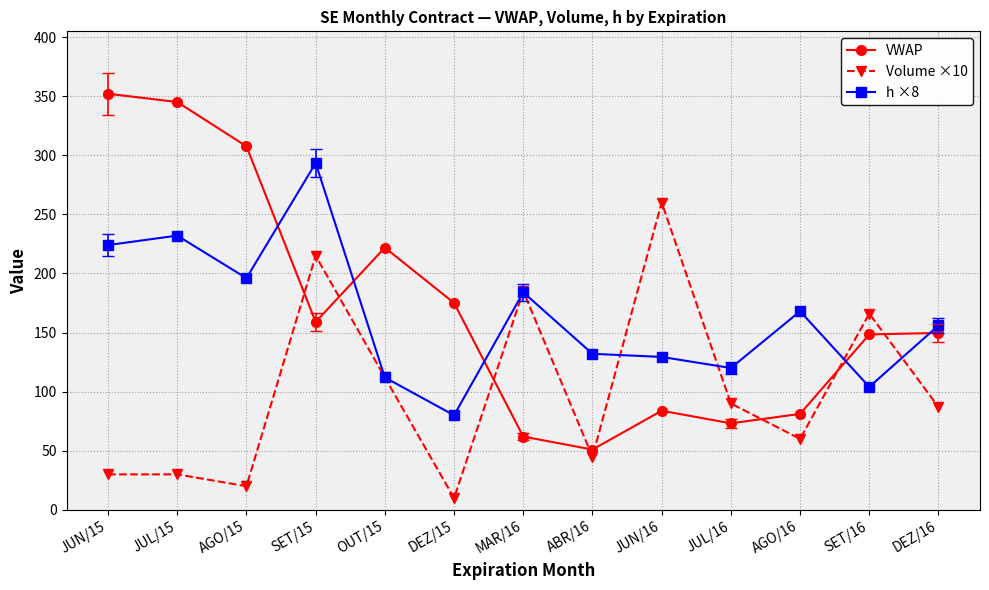

What is the difference between the maximum and minimum values in the h ×8 series?

213.4